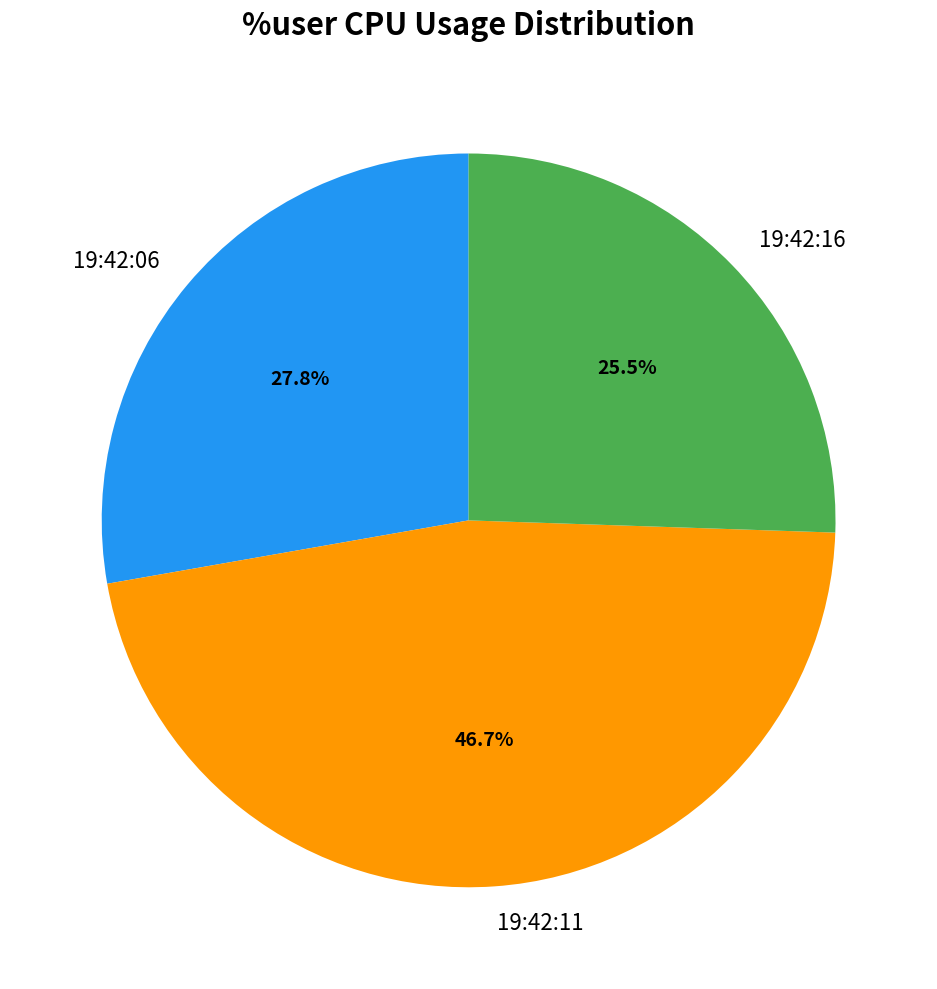

What percentage is the 19:42:11 slice, to the nearest percent?

47%